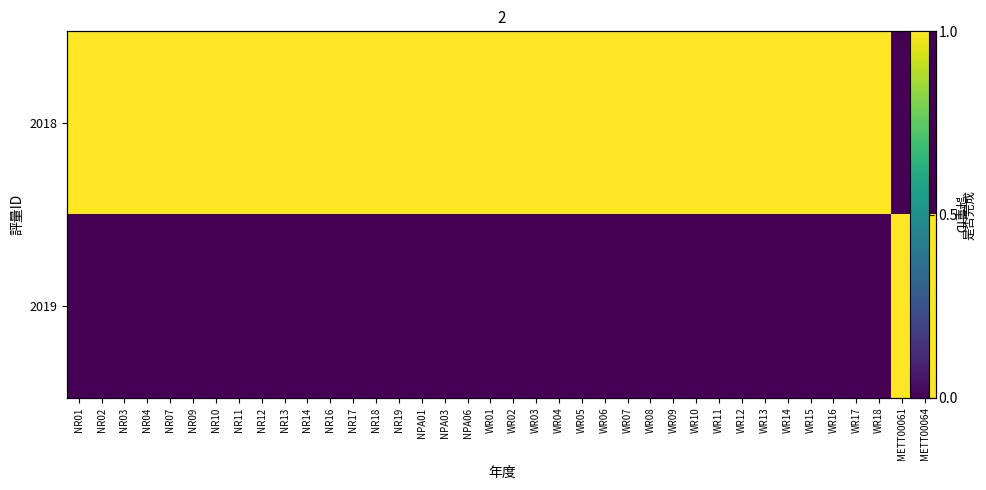

Is it true that 2018 equals 0 at WR09?

False